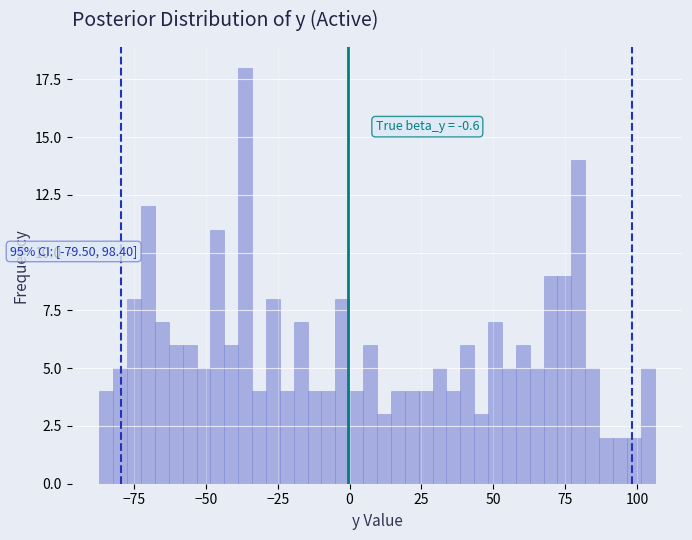

Read against the x-axis, roughly where is the centre of the tallest bar?

-35